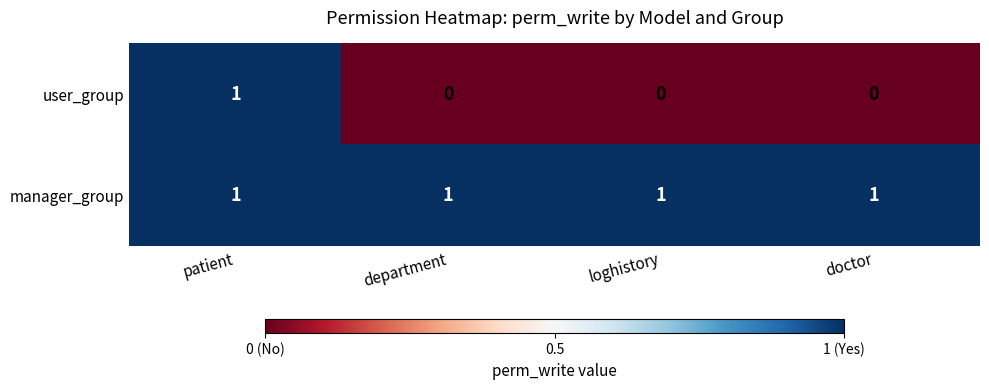

Reading right to left, transcribe all the data shown in this chart.

user_group: doctor=0	loghistory=0	department=0	patient=1
manager_group: doctor=1	loghistory=1	department=1	patient=1